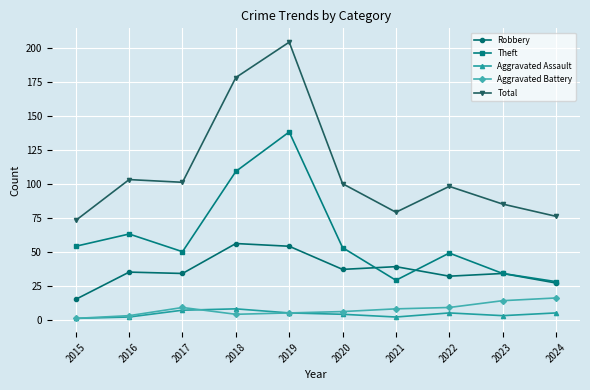

List the series in order of their peak value, highest first.

Total, Theft, Robbery, Aggravated Battery, Aggravated Assault